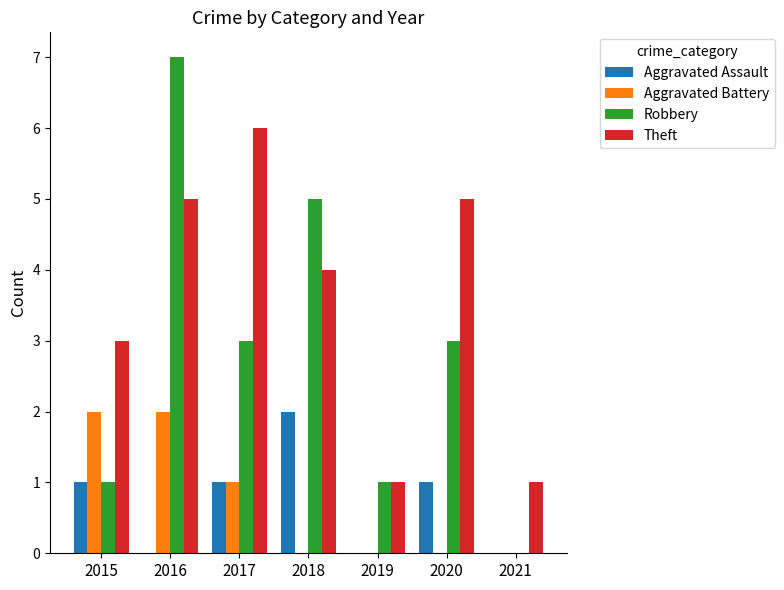

At which category does the chart reach its peak across all series?

2016